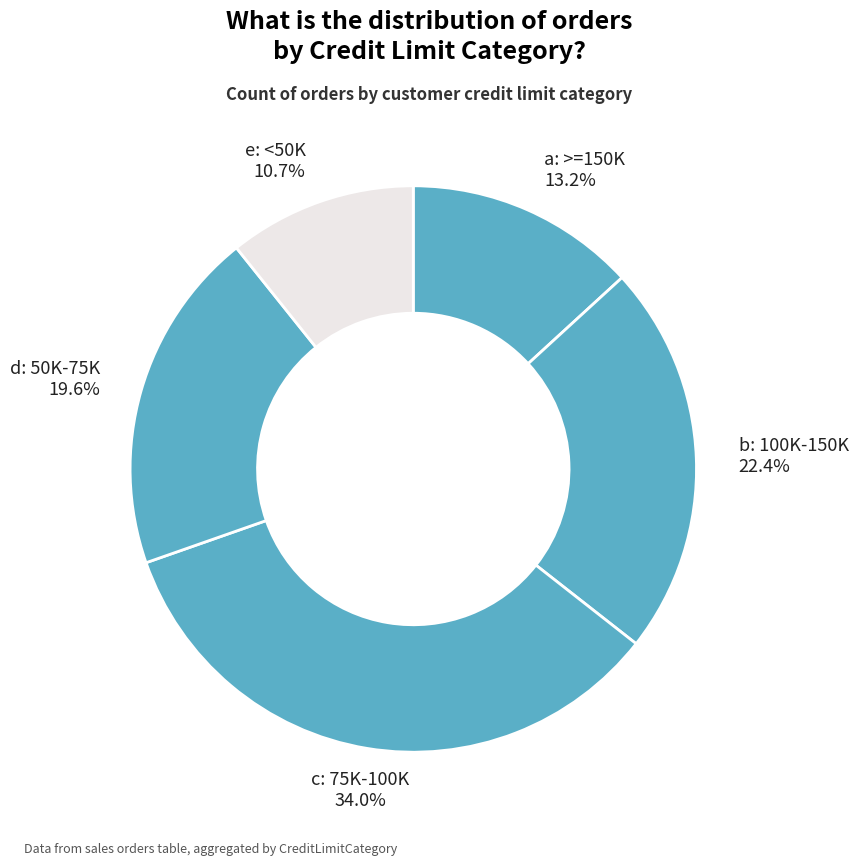

How many segments does this pie chart have?

5